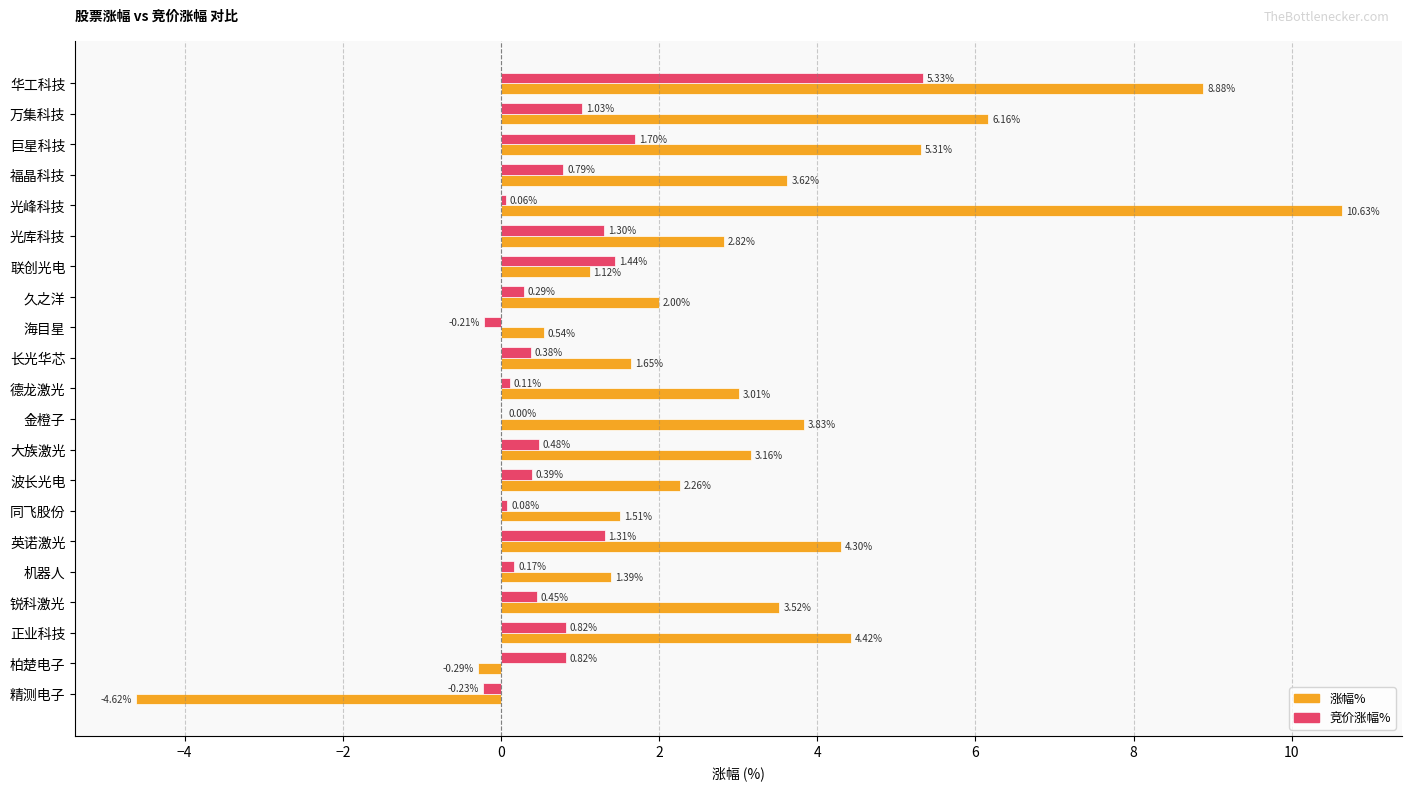

How many distinct data groups are displayed?

2